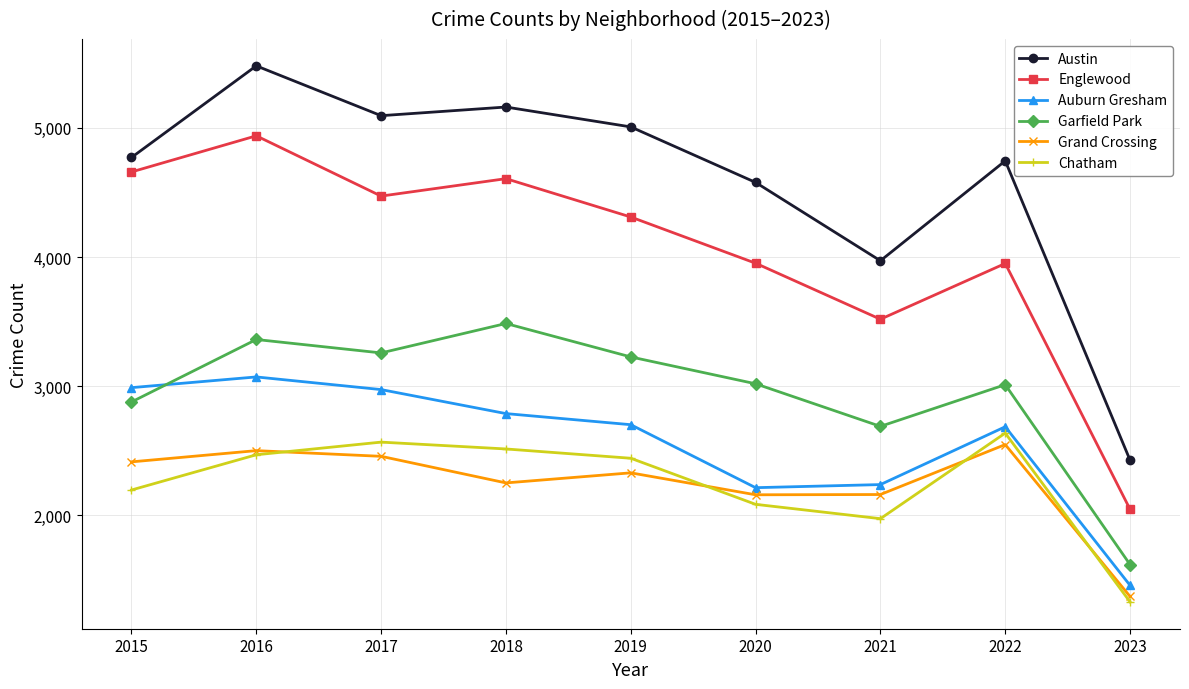

True or false: Chatham and Garfield Park cross at least once.

False